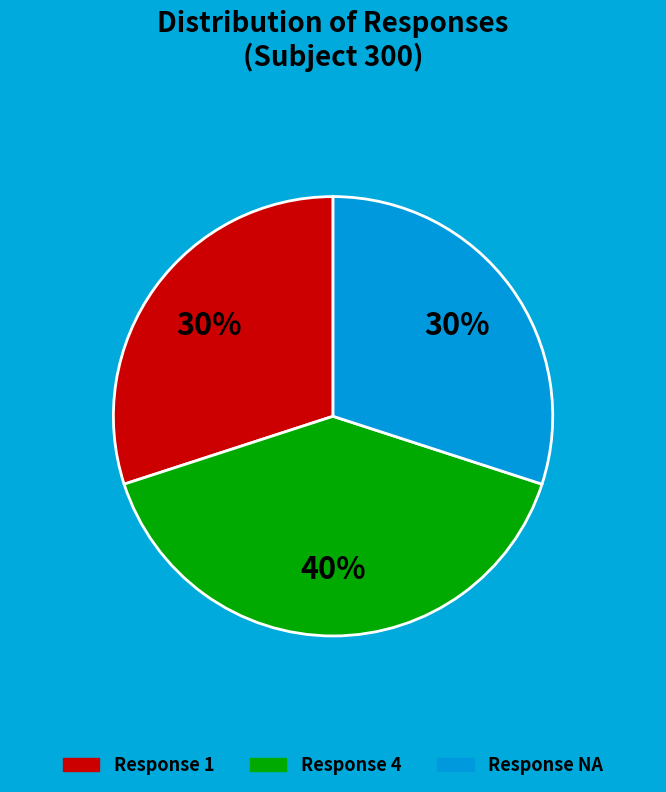

Is there any slice that represents more than half of the pie?

No